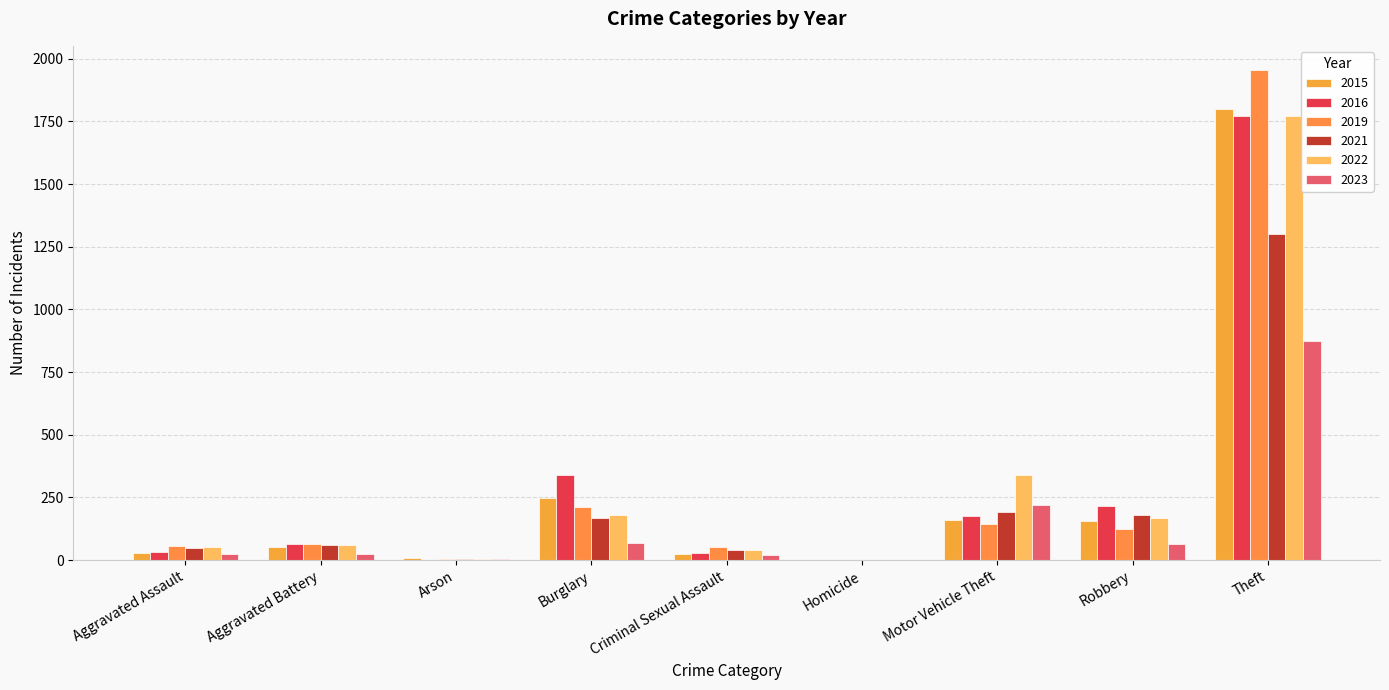

What value does the 2016 series have at Robbery, to the nearest 10?

220